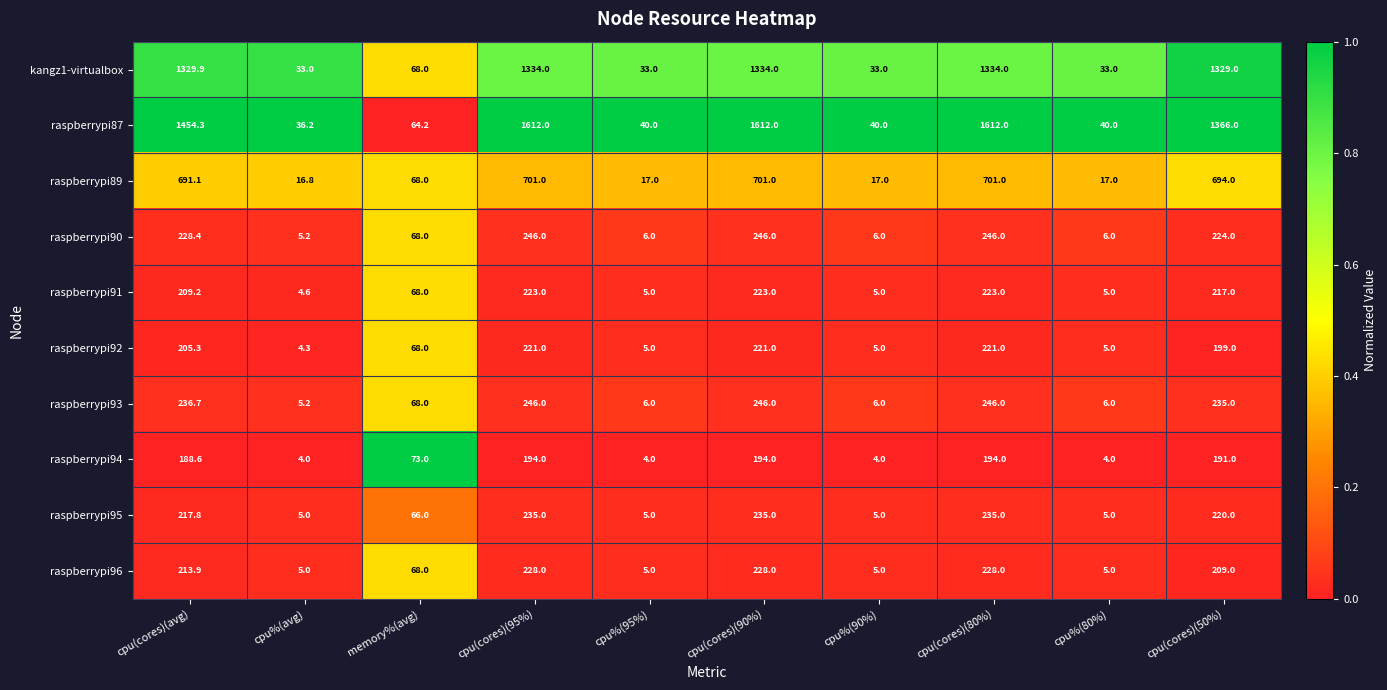

Rank the series at cpu(cores)(50%) from lowest to highest value.

raspberrypi94, raspberrypi92, raspberrypi96, raspberrypi91, raspberrypi95, raspberrypi90, raspberrypi93, raspberrypi89, kangz1-virtualbox, raspberrypi87